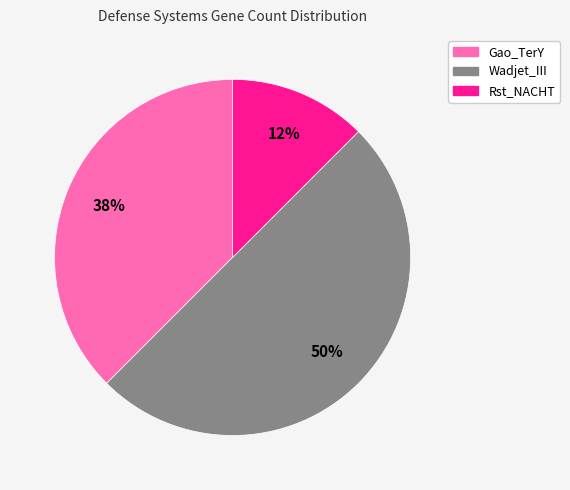

Between Rst_NACHT and Gao_TerY, which is larger?

Gao_TerY